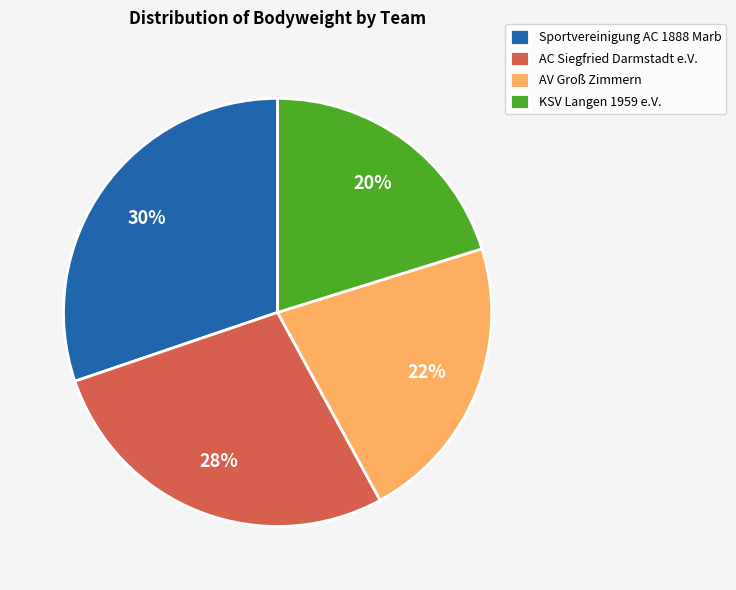

What is the ratio of the value at AV Groß Zimmern to the value at KSV Langen 1959 e.V.?

1.1